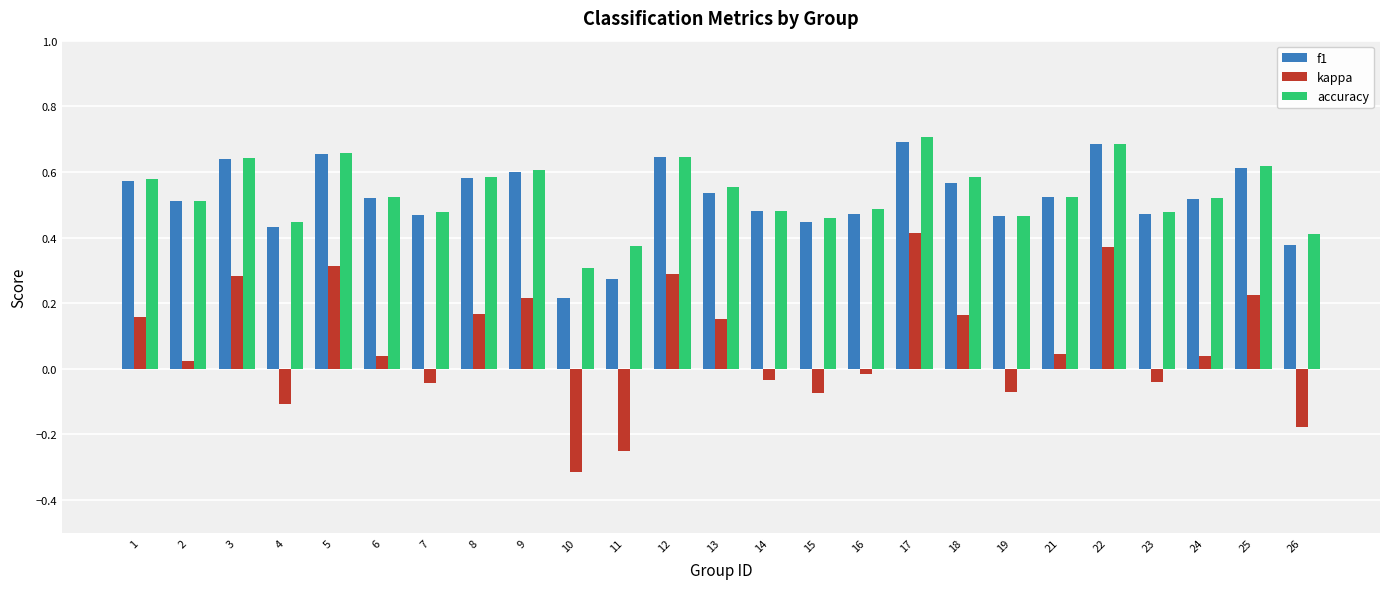

Is it true that accuracy equals 0.2 at 13?

False